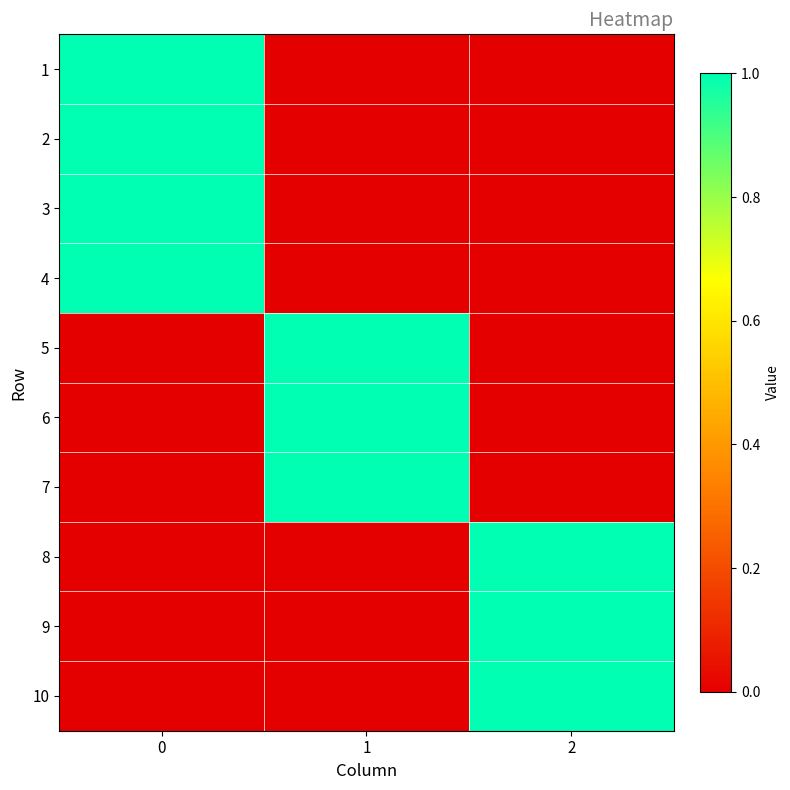

What is the total value across all series at 2?

3